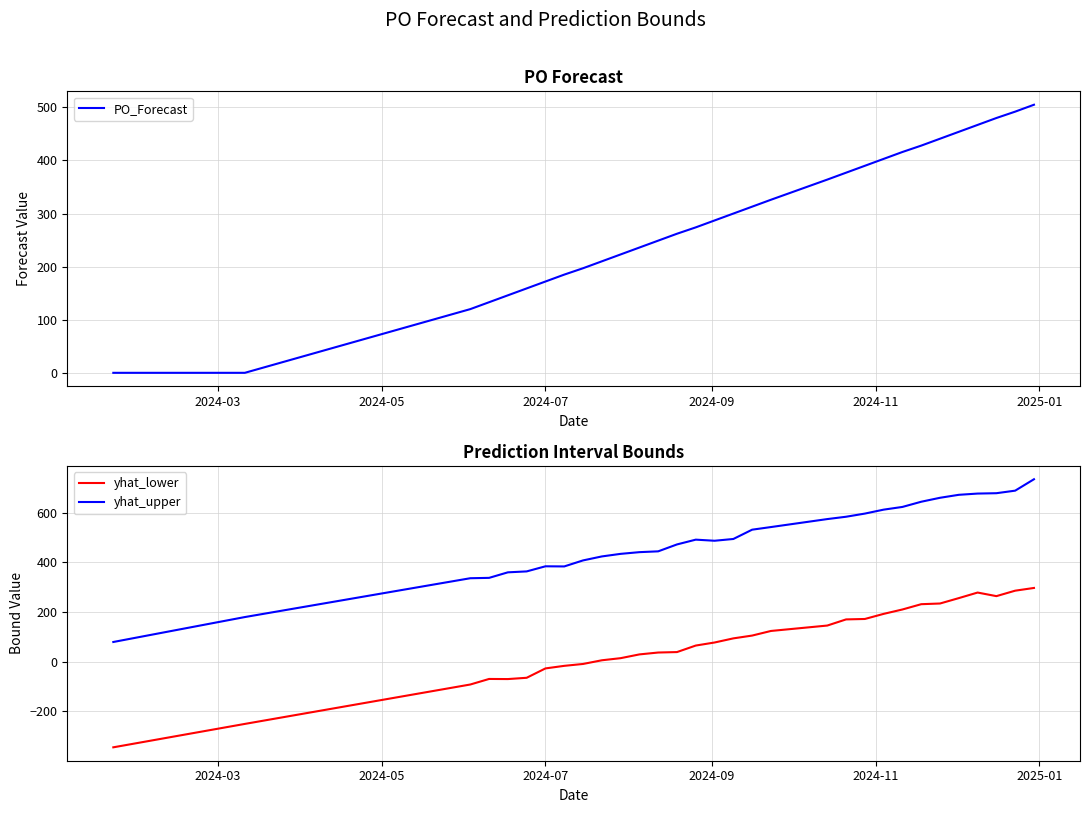

True or false: yhat_upper and yhat_lower cross at least once.

False